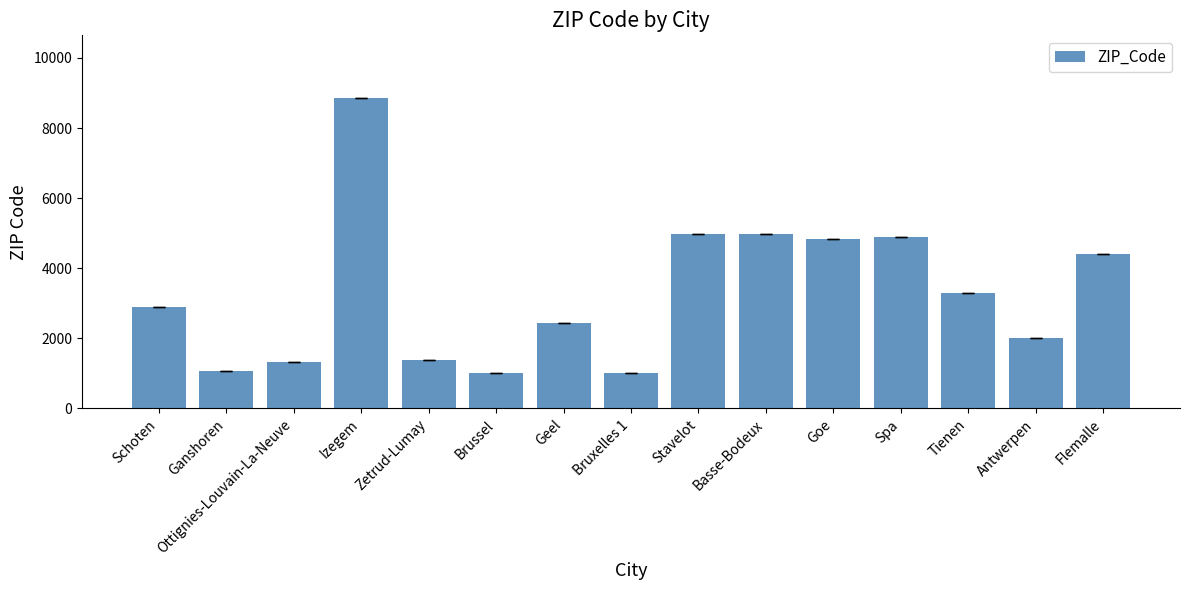

What is the change in value from Ottignies-Louvain-La-Neuve to Basse-Bodeux?

+3643